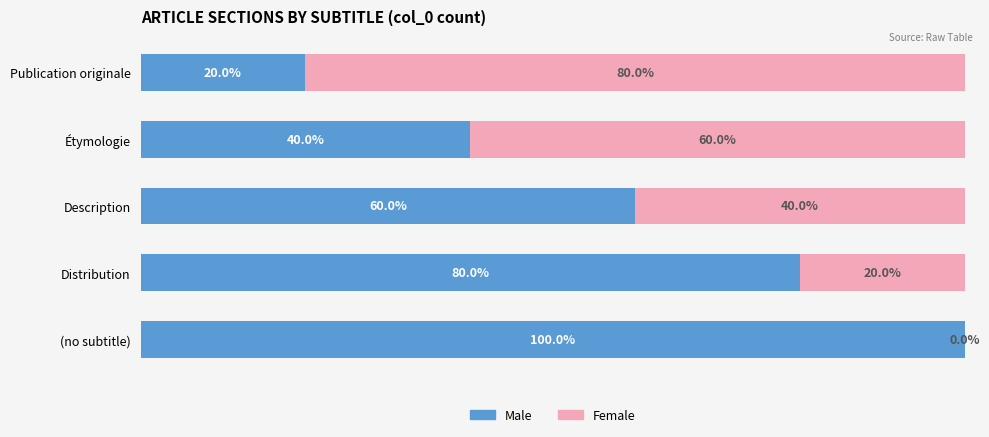

What is the highest value of the Female series?

80.0